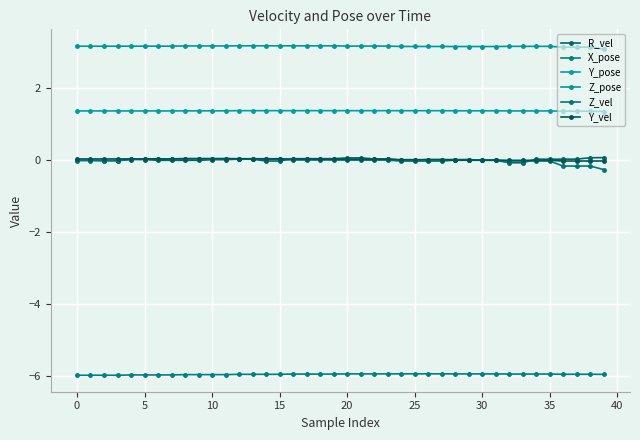

What is the highest value of the R_vel series?

0.1